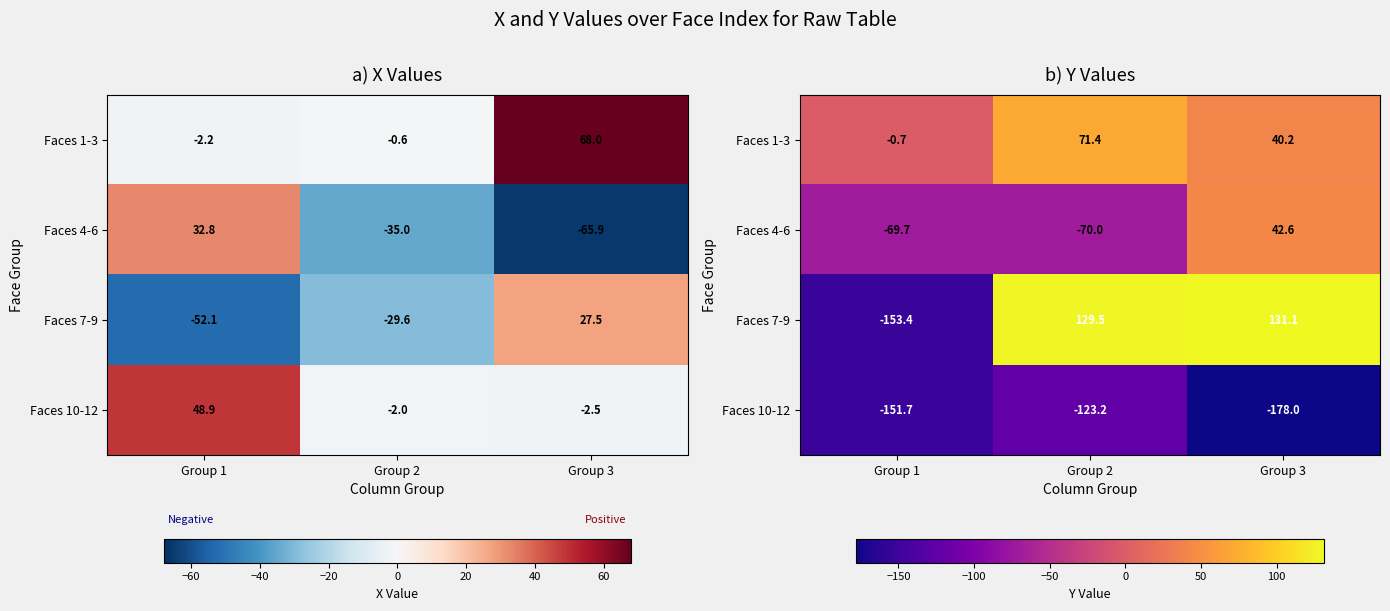

The Faces 1-3 series shows 71.4 at Group 2. True or false?

True